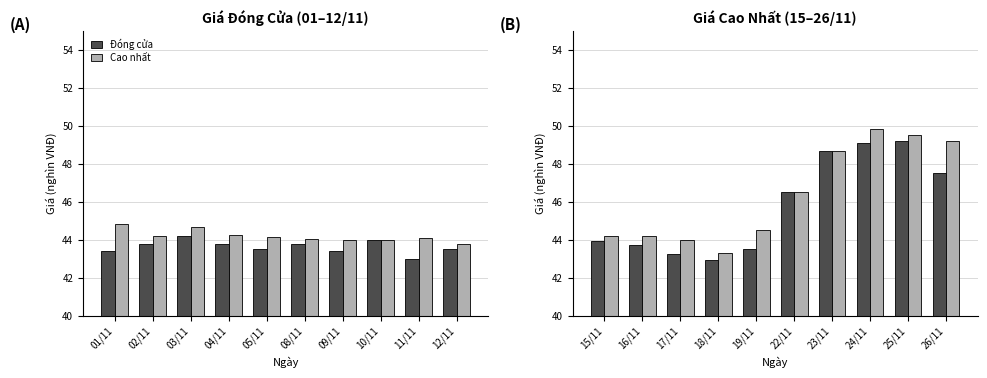

What is the difference between the maximum and second lowest values in the Cao nhất series?

5.9